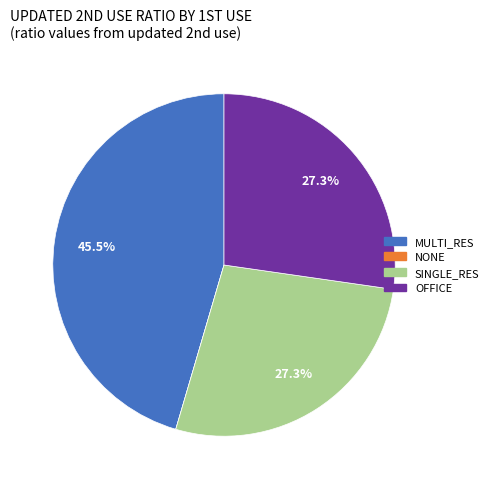

Combined, what portion of the pie is MULTI_RES and SINGLE_RES?

72.7%